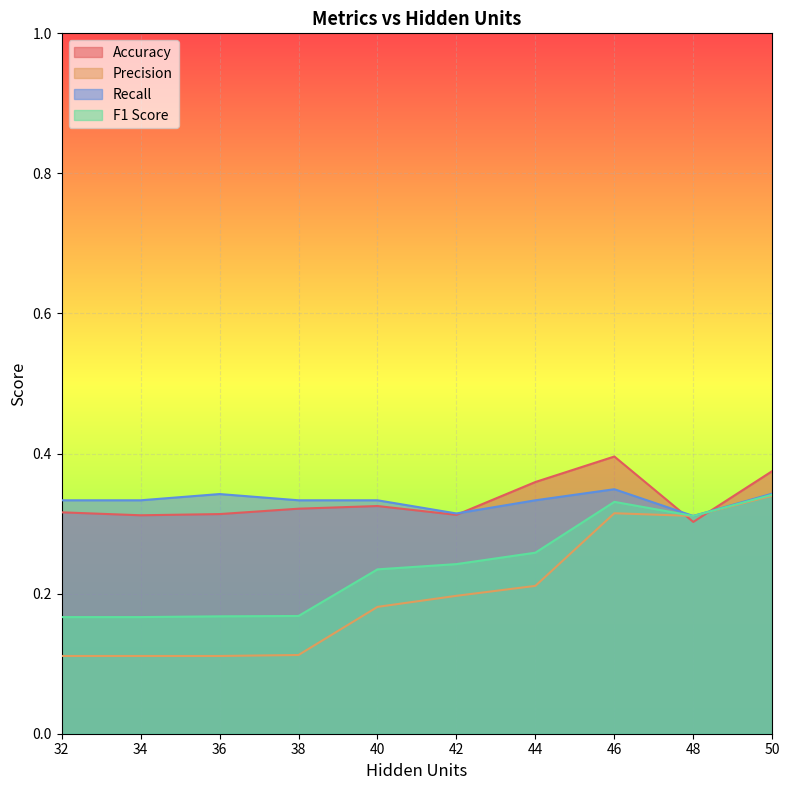

What is the difference between the maximum and second lowest values in the Precision series?

0.2